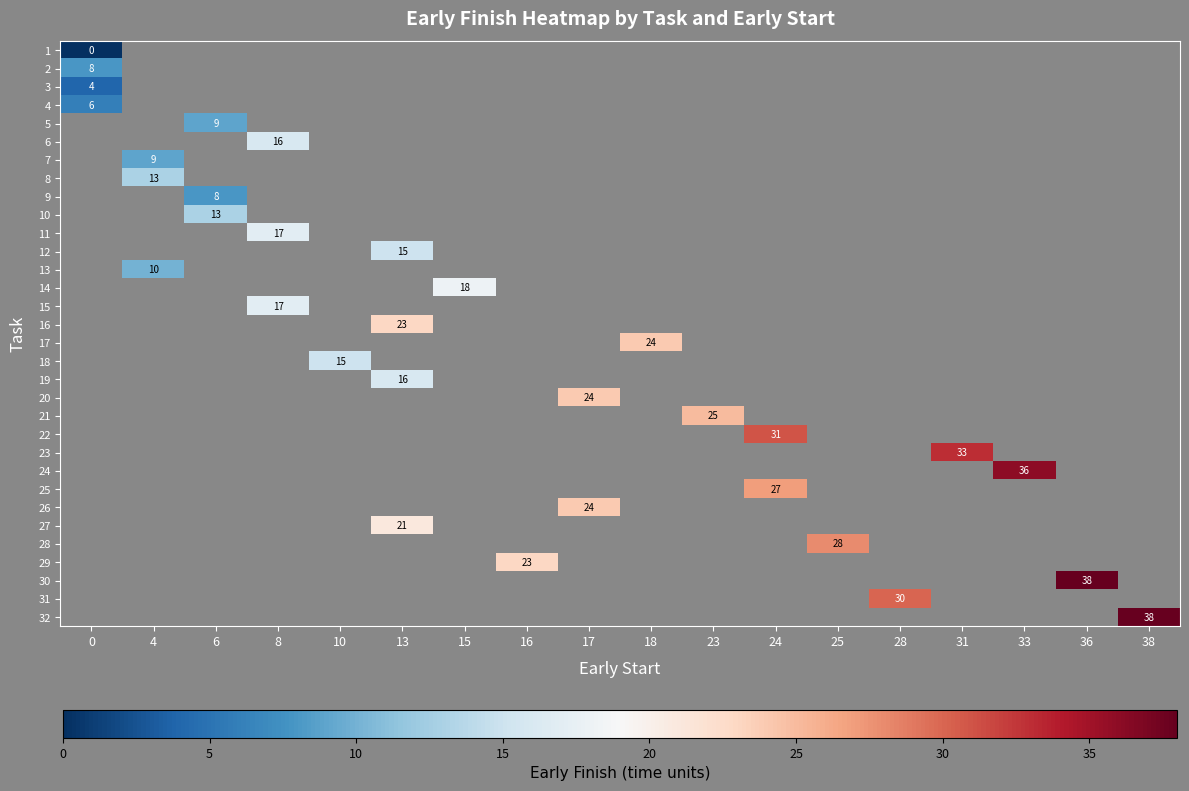

Between 15 and 38, which is larger?

38